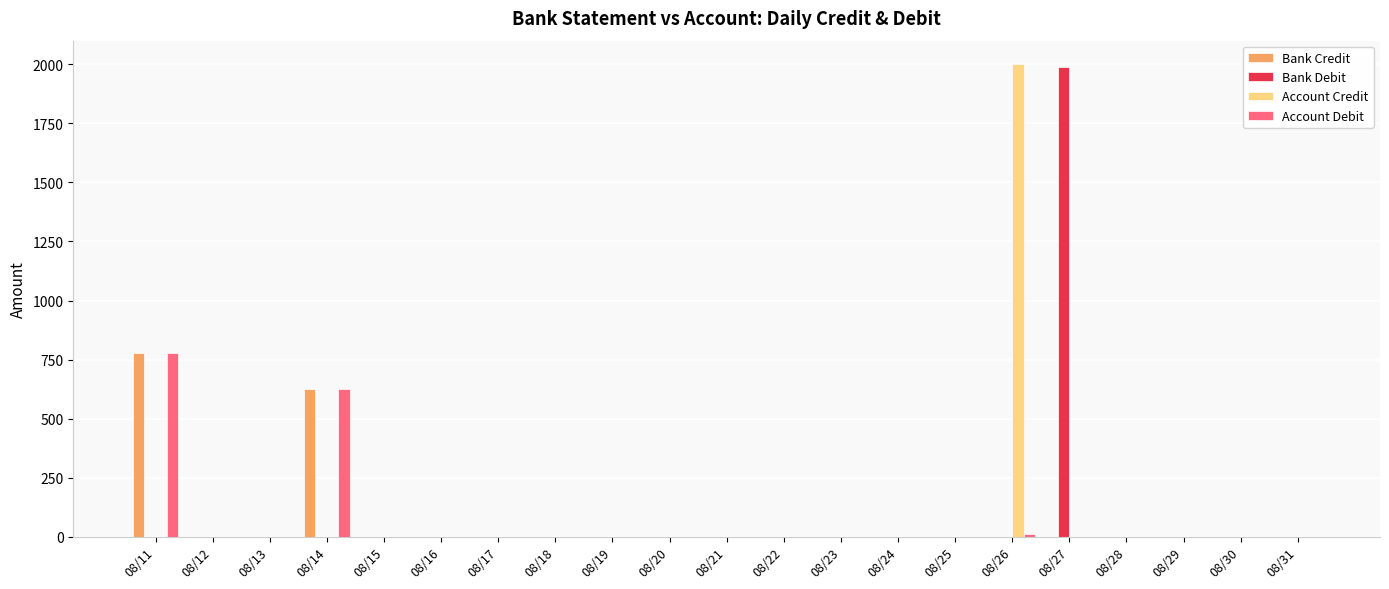

What is the sum of the Account Debit values at 08/14 and 08/31?

624.4